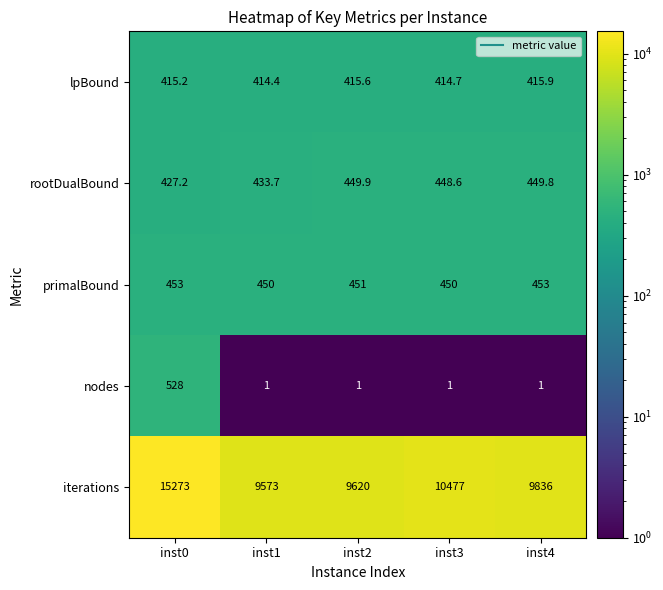

At which label does rootDualBound first exceed 448?

inst2